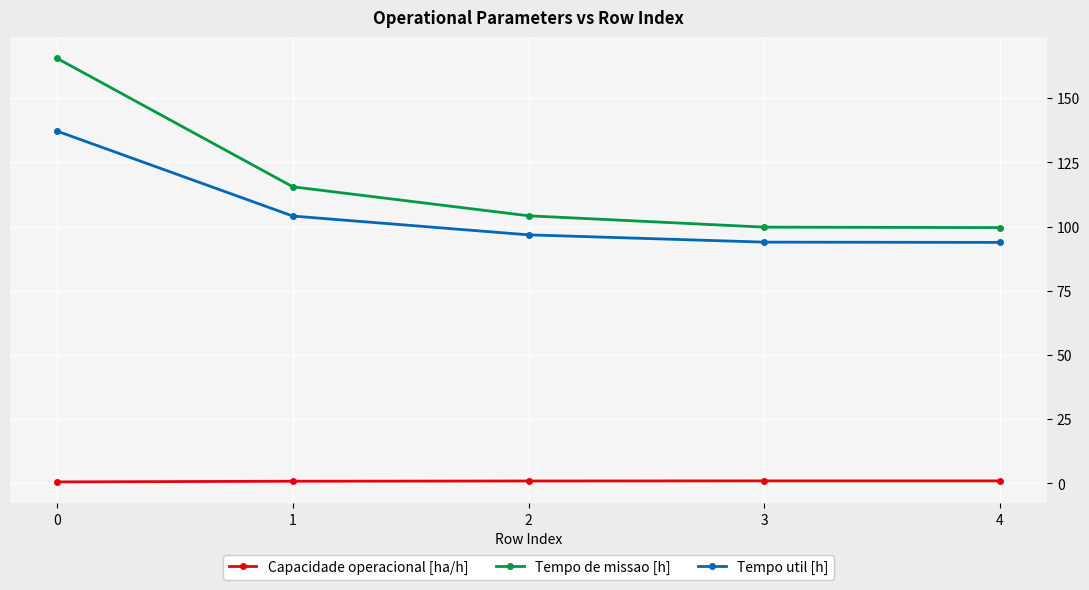

At how many categories does at least one series exceed 6?

5